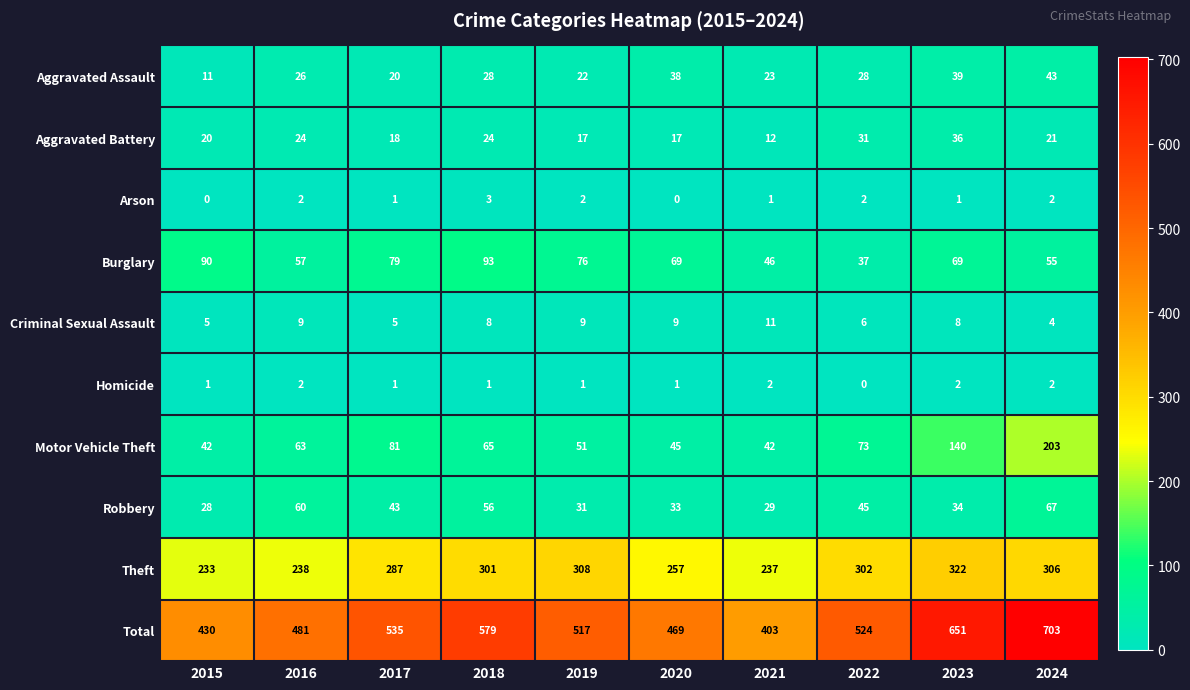

At how many categories does at least one series exceed 31?

10